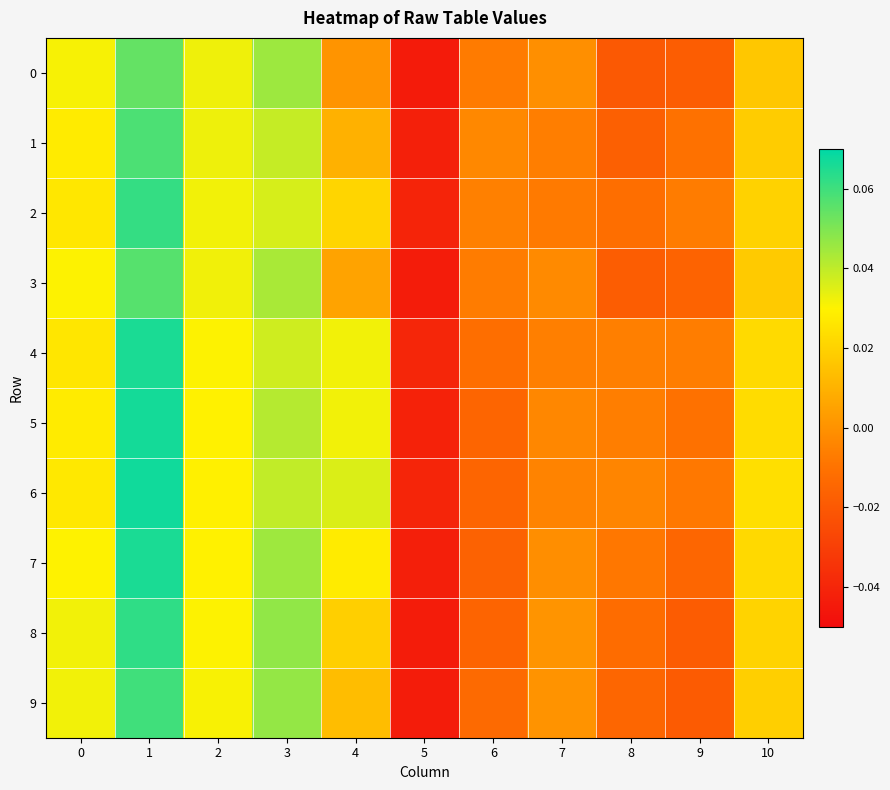

What is the total value across all series at 8?

-0.1